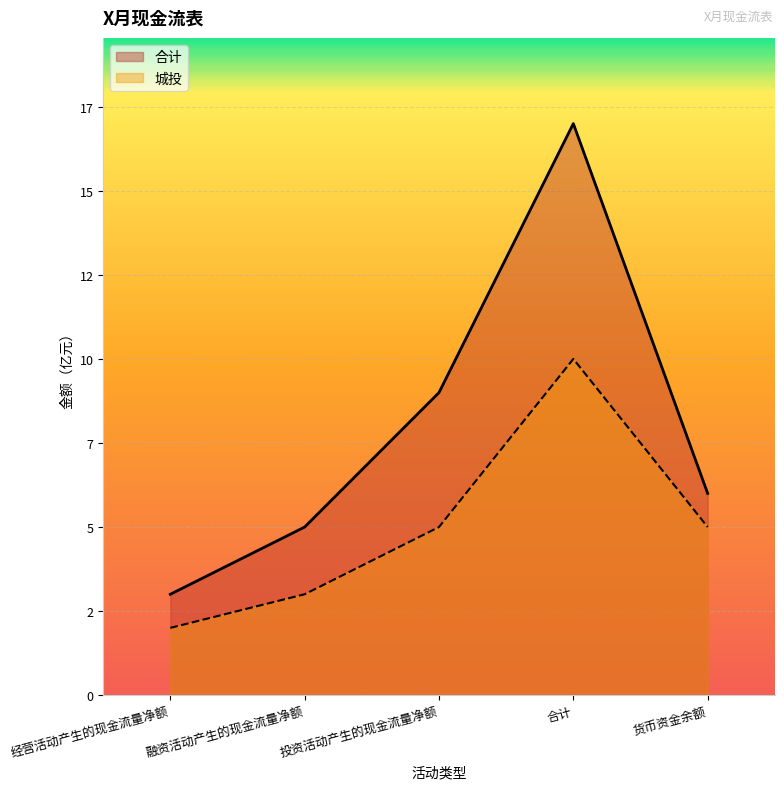

At which label is 合计 closest to 10?

投资活动产生的现金流量净额